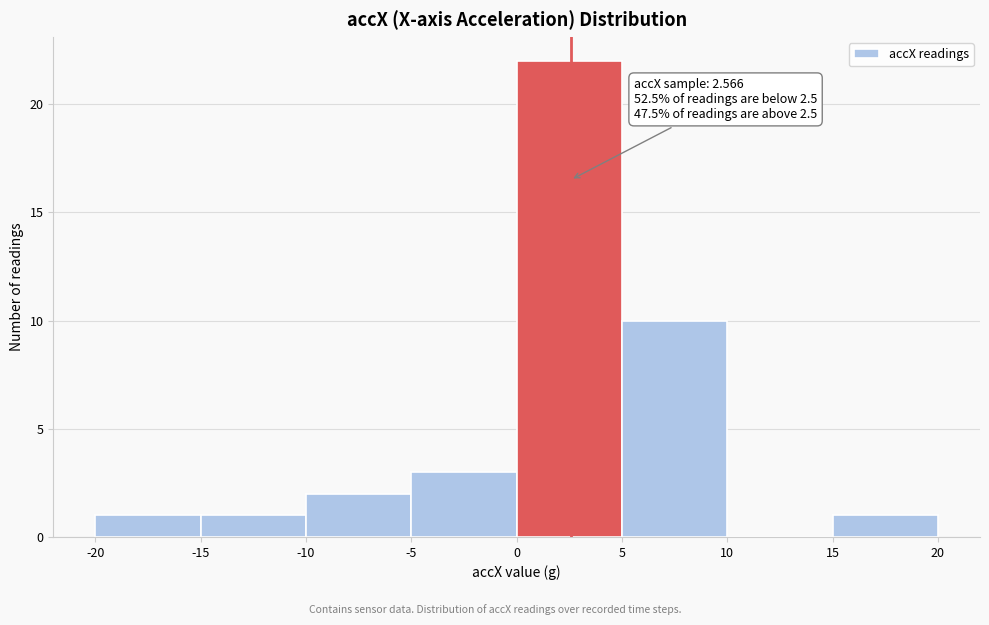

Which range on the x-axis has the tallest bar?

0 to 5